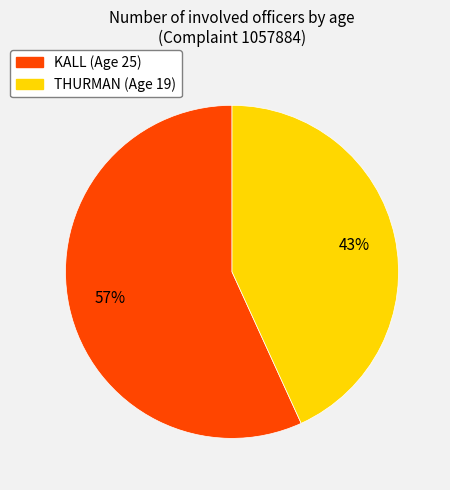

Between THURMAN (Age 19) and KALL (Age 25), which is larger?

KALL (Age 25)